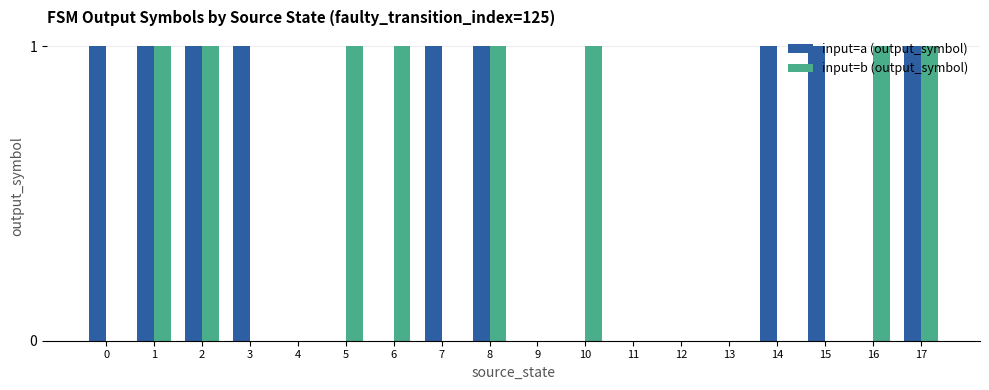

Which series has the largest total across all categories?

input=a (output_symbol)